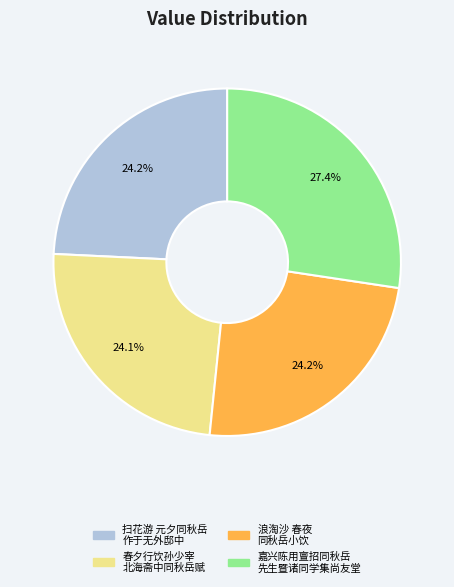

Is there a majority slice in this chart?

No